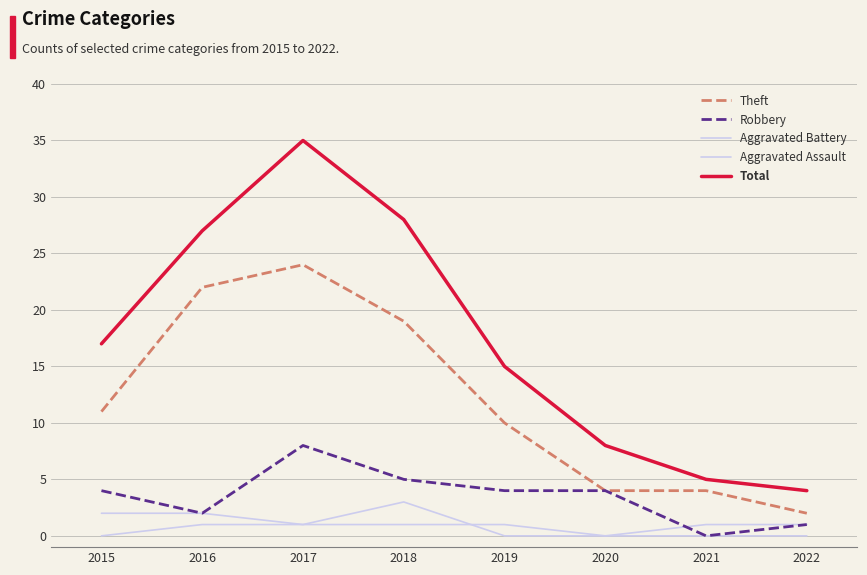

How many lines are shown in the chart?

5